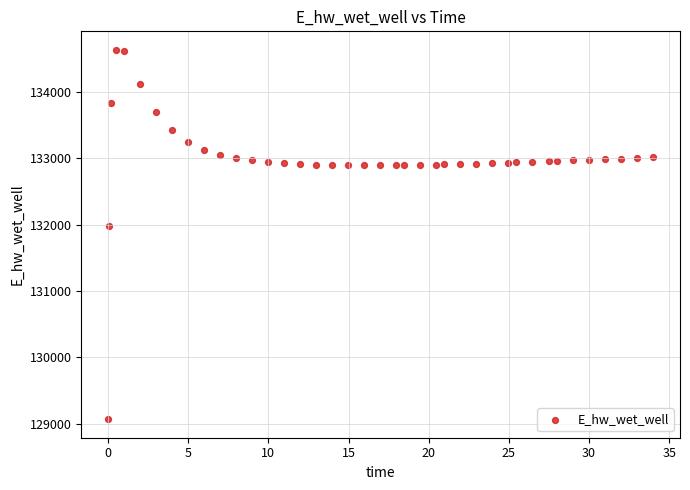

What is the range of X values (max minus min)?

33.9